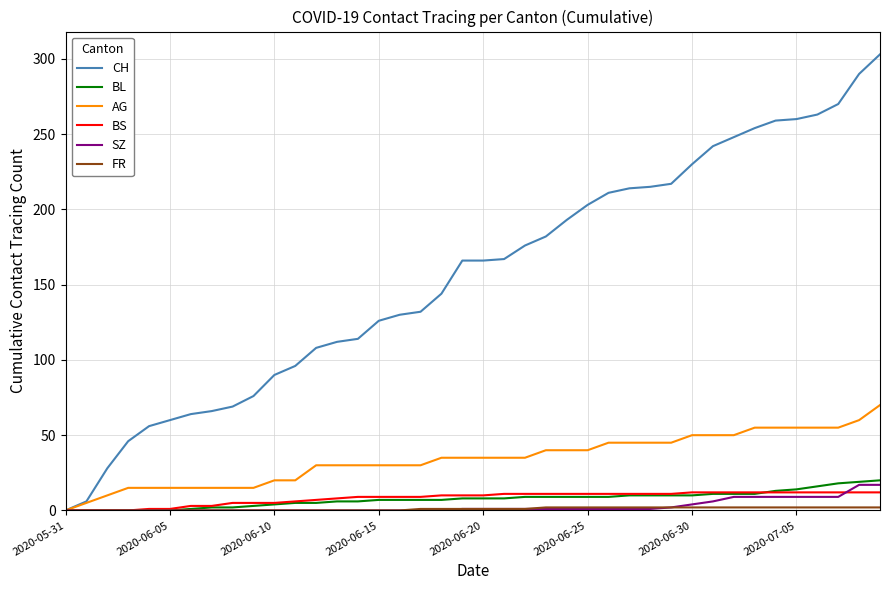

What is the difference between the maximum and minimum values in the BS series?

12